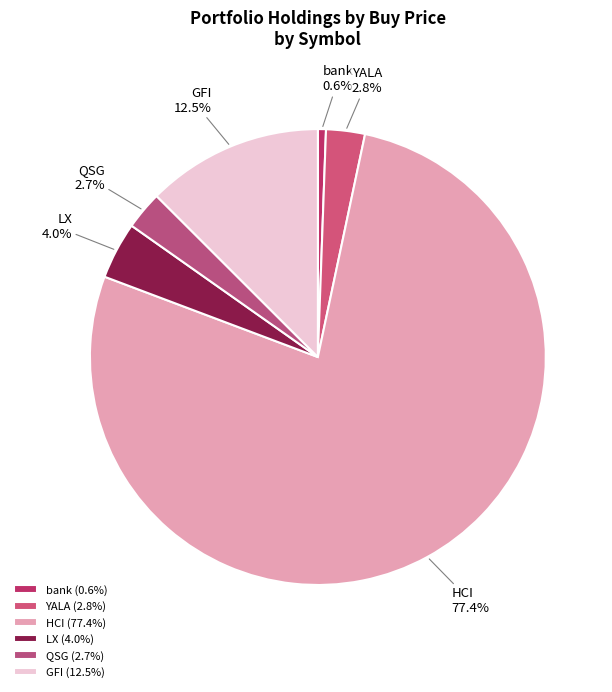

How much of the chart is everything except YALA?

97.2%